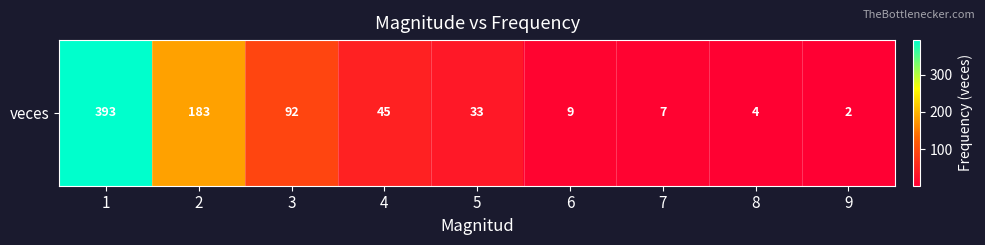

How many data points are less than 33?

4